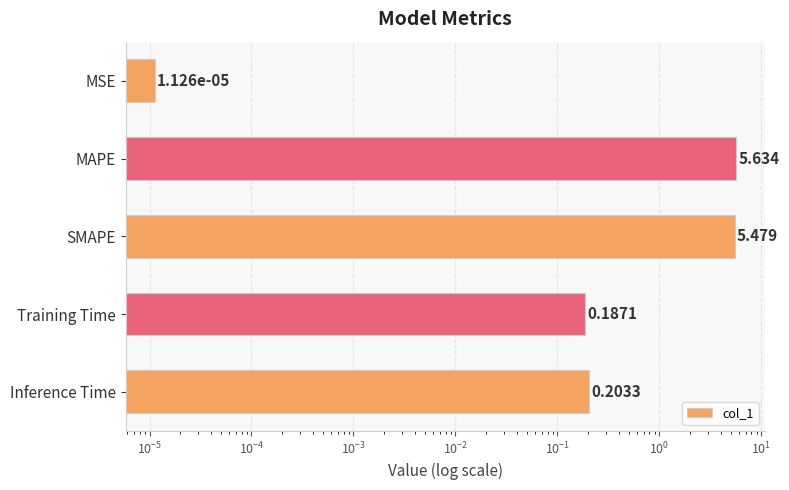

What is the greatest value displayed?

5.6